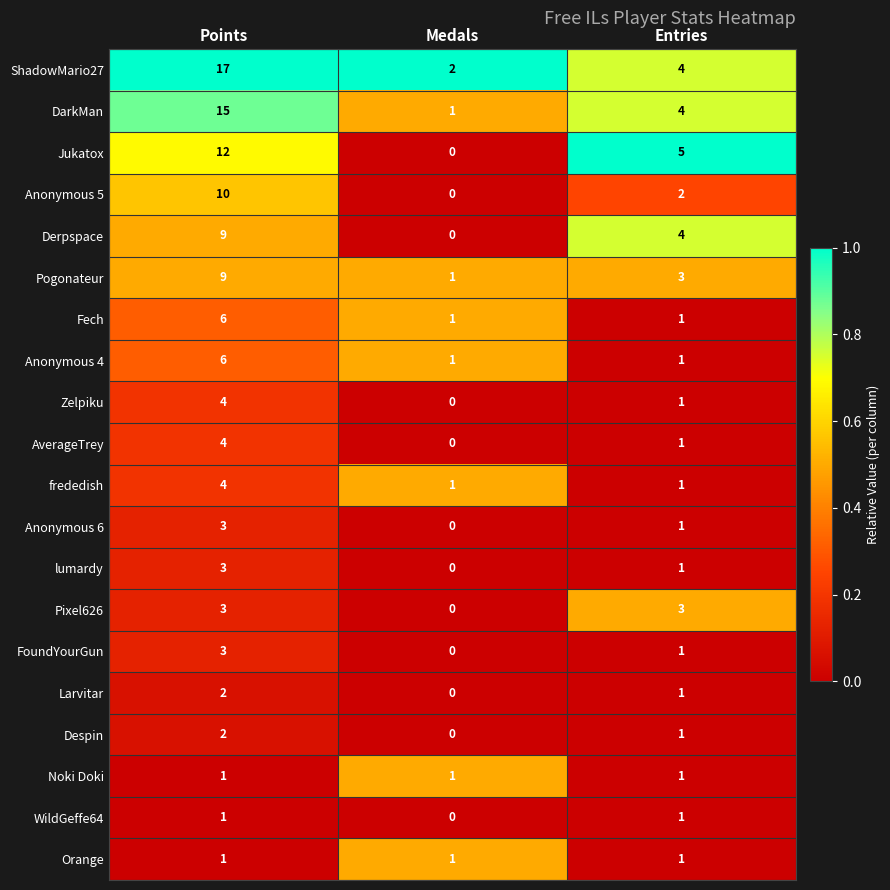

How many Pixel626 values are between 0 and 3?

3